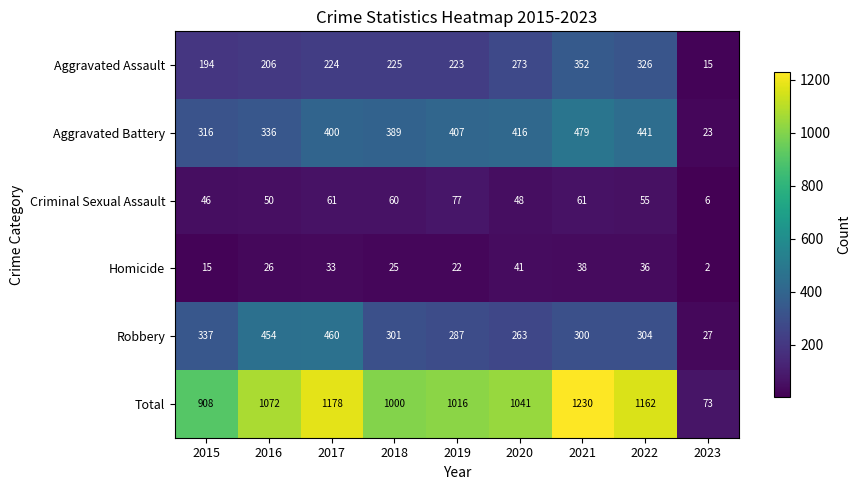

Rank the series at 2022 from highest to lowest value.

Total, Aggravated Battery, Aggravated Assault, Robbery, Criminal Sexual Assault, Homicide